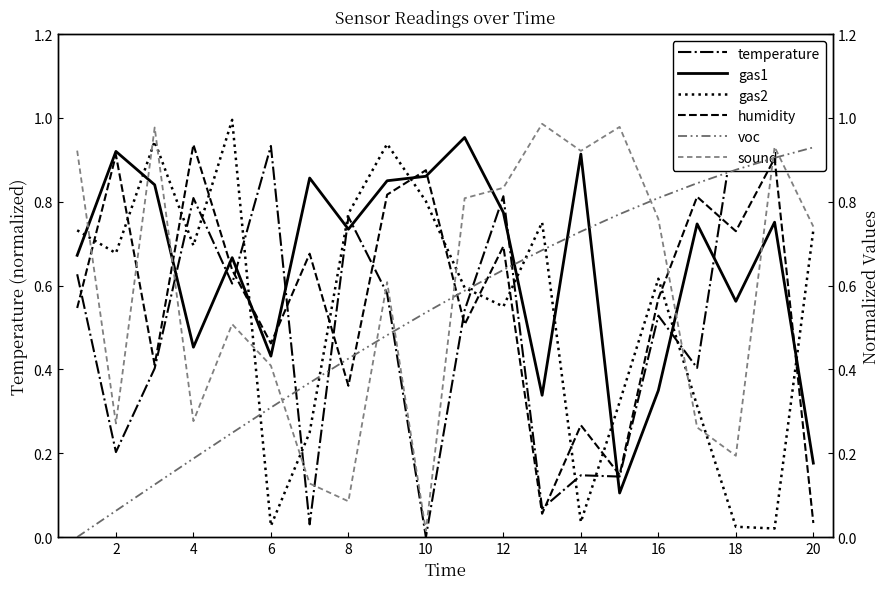

How many intersections are there between temperature and humidity?

8